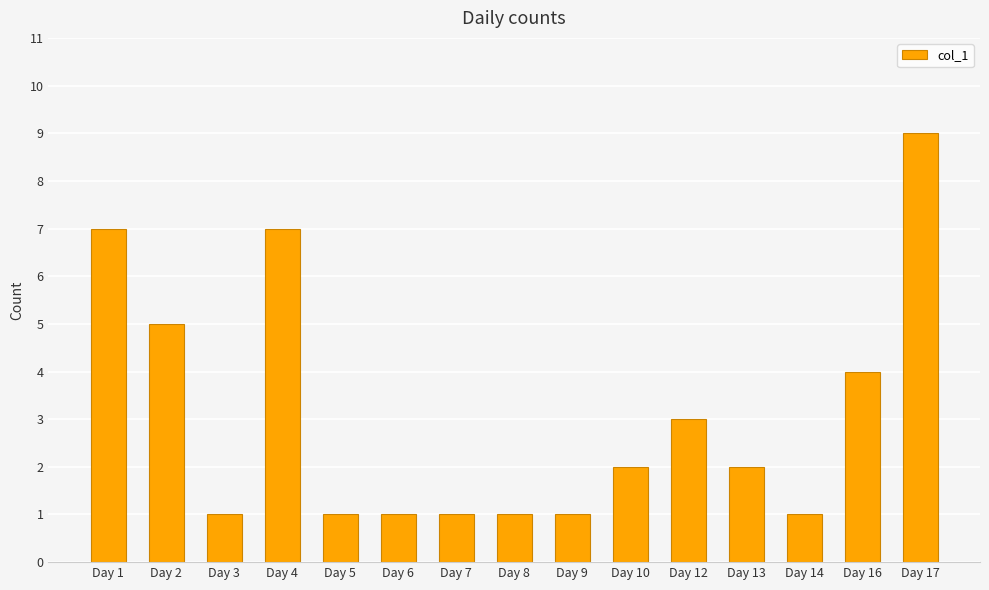

What is the value of the 9th bar from the left?

1